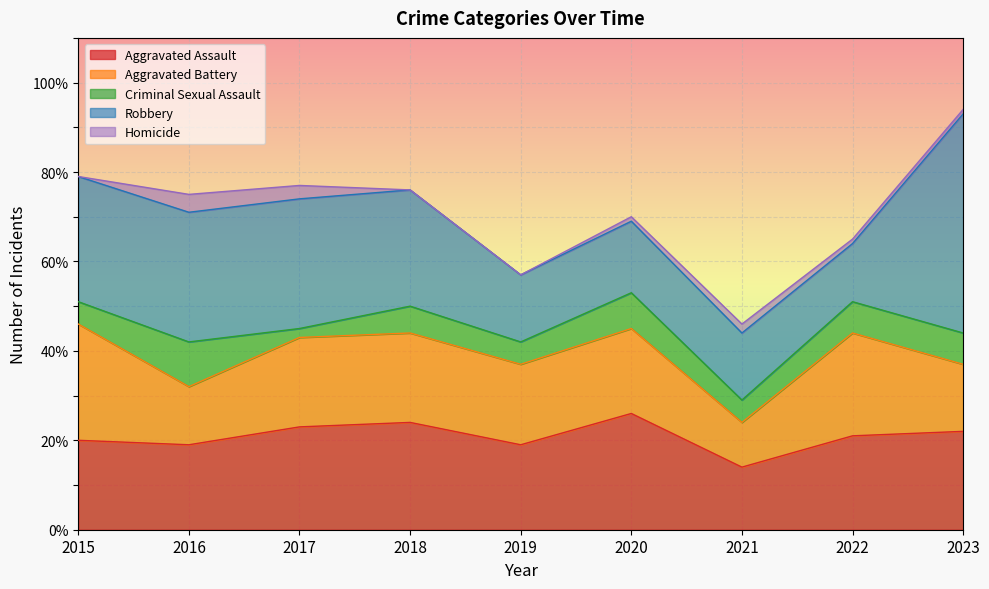

What is the difference between the maximum and minimum values in the Aggravated Battery series?

16